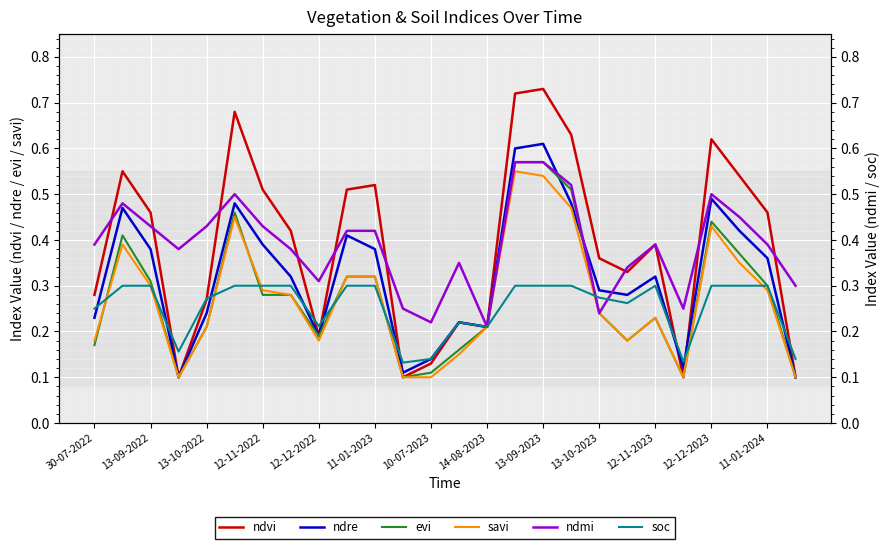

How many data points does each series have?

26